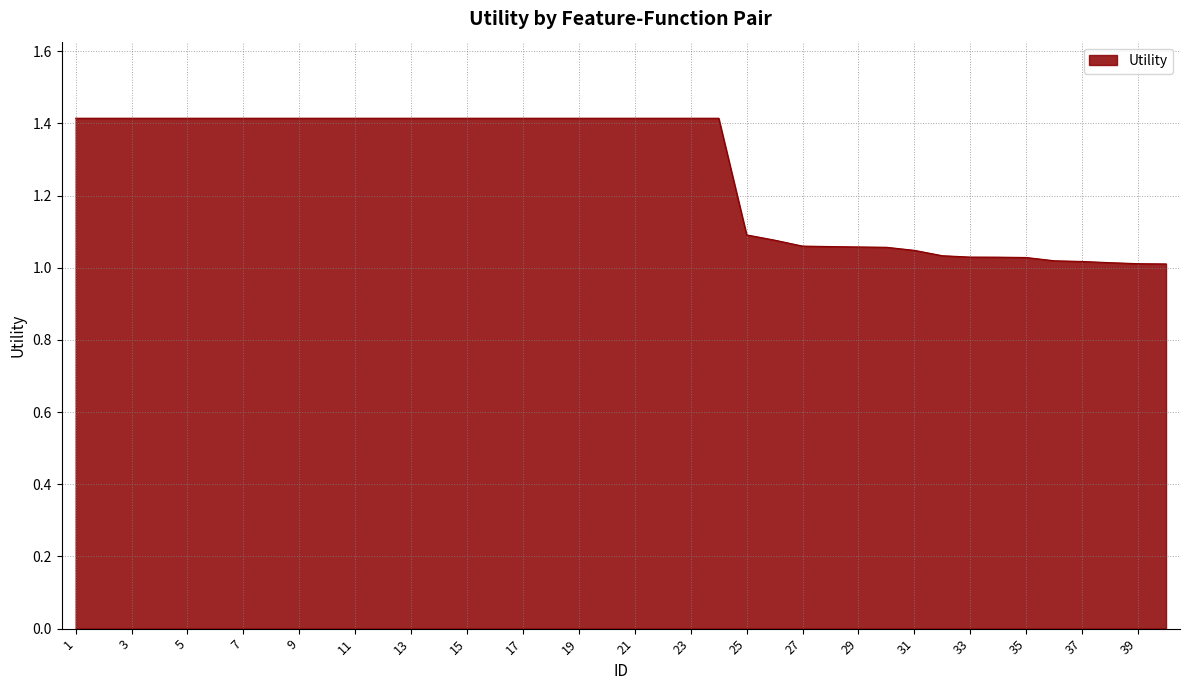

How many lines are shown in the chart?

1